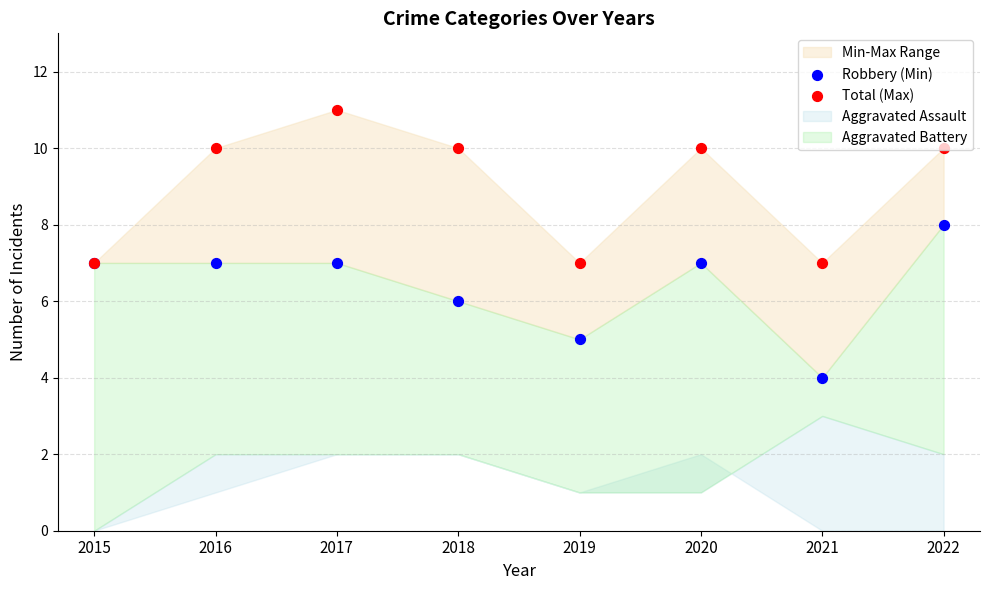

Which series reaches the minimum Y coordinate?

Robbery (Min)